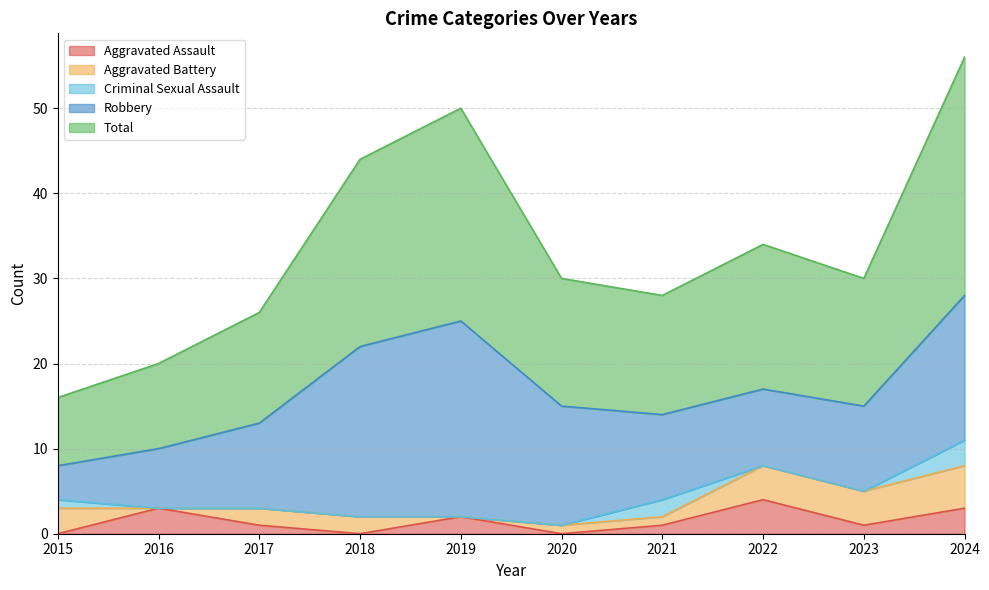

The Total series shows 26 at 2022. True or false?

False